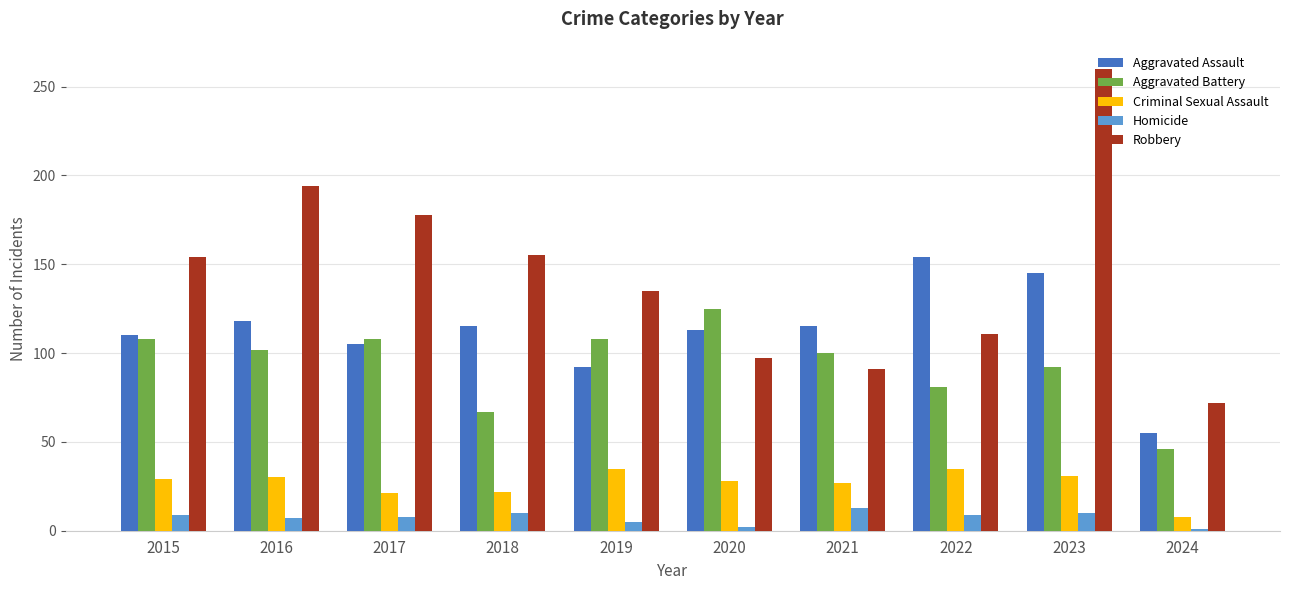

Is it true that Robbery equals 227 at 2015?

False